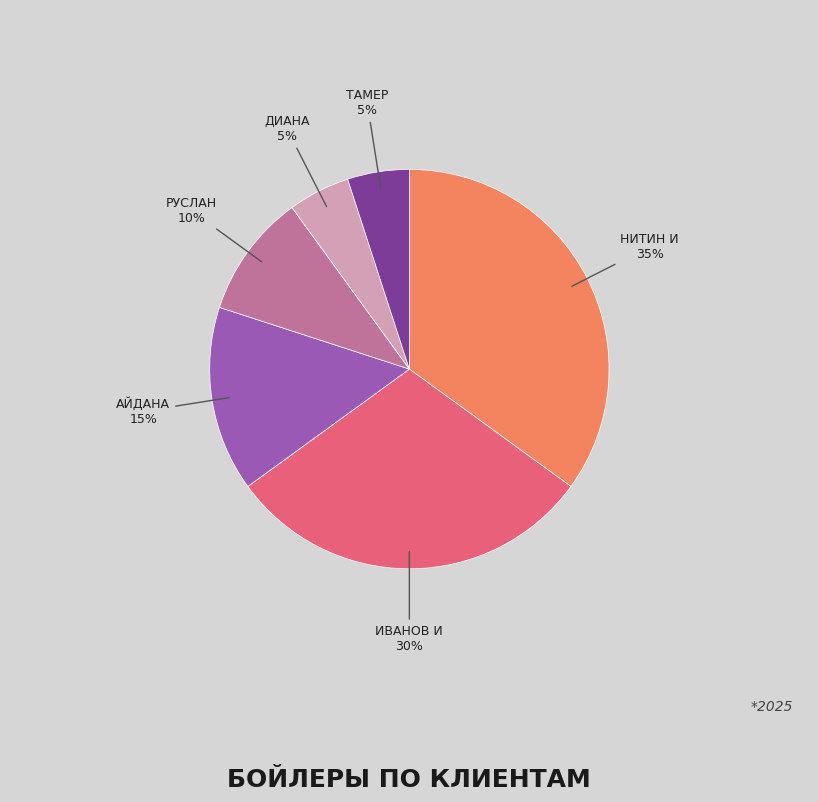

Does any single category account for the majority?

No